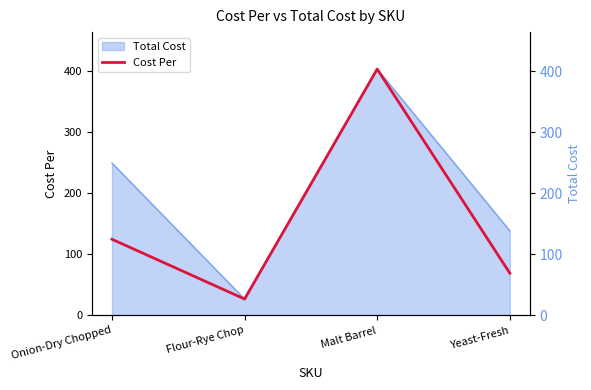

List the labels in order of value, smallest first.

Flour-Rye Chop, Yeast-Fresh, Onion-Dry Chopped, Malt Barrel